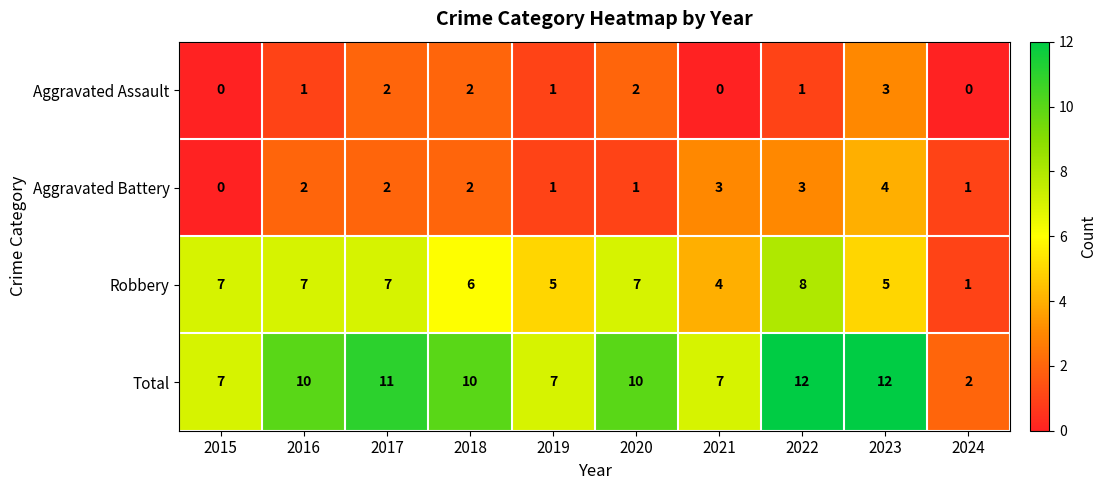

What is the approximate value of Robbery at 2017?

7